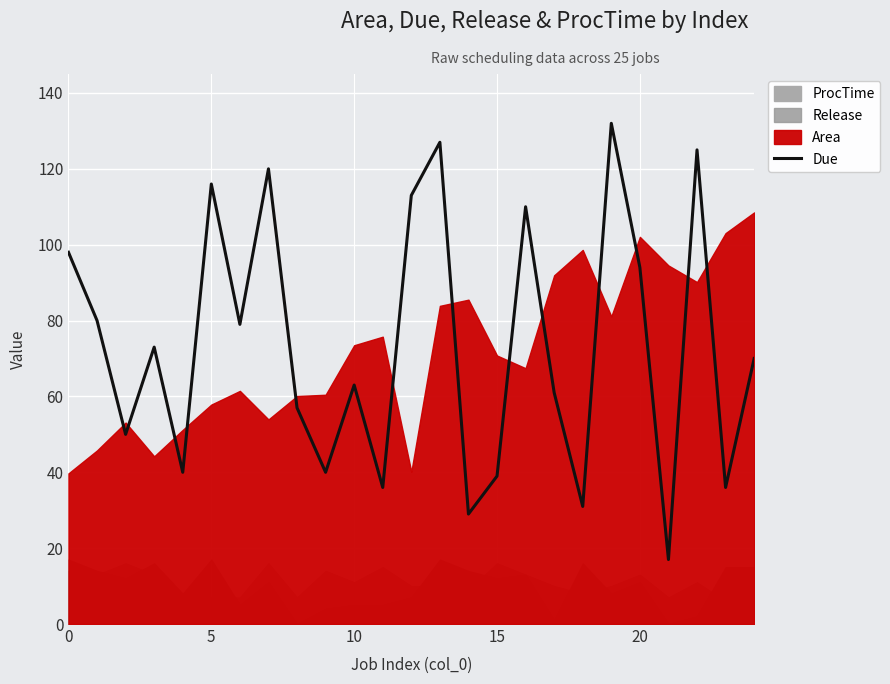

The value of Due at 15 is 55. True or false?

False